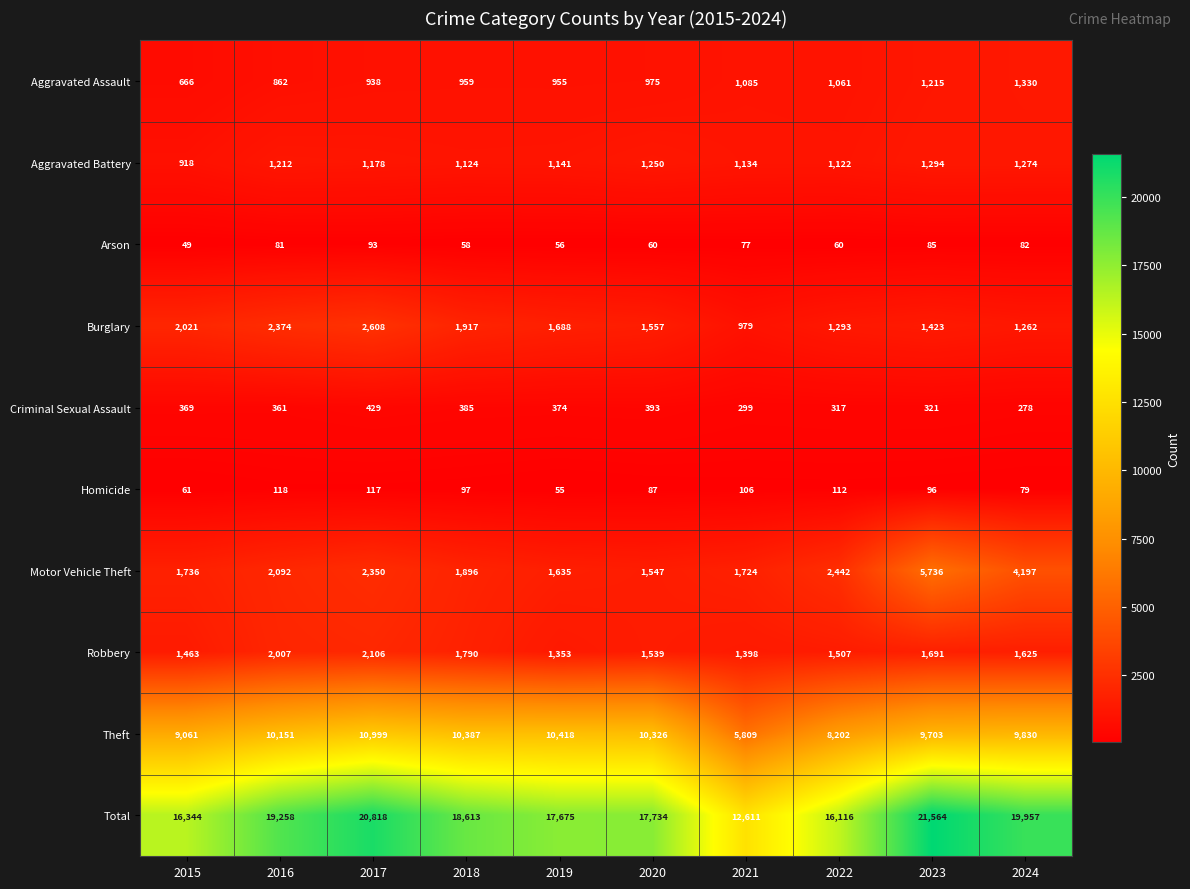

What is the highest value of the Motor Vehicle Theft series?

5736